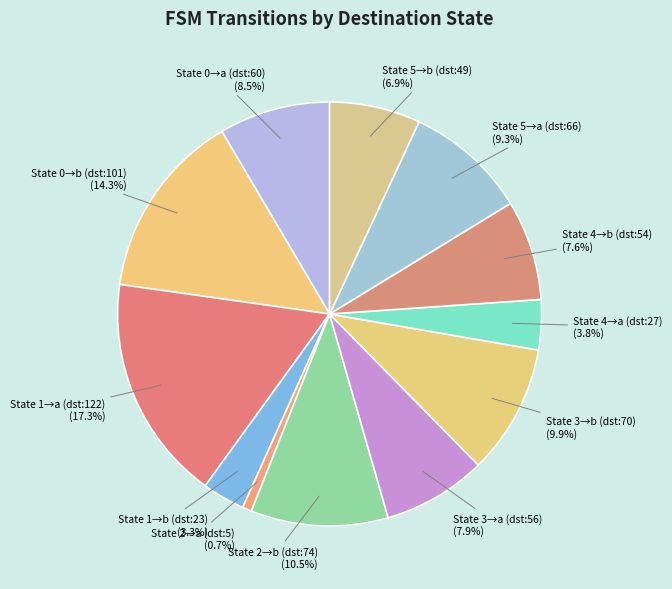

How much of the chart is everything except State 1→a (dst:122)?

82.7%